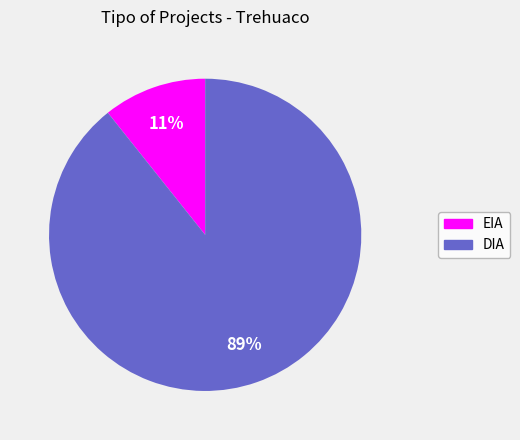

What is the largest slice in the pie chart?

DIA